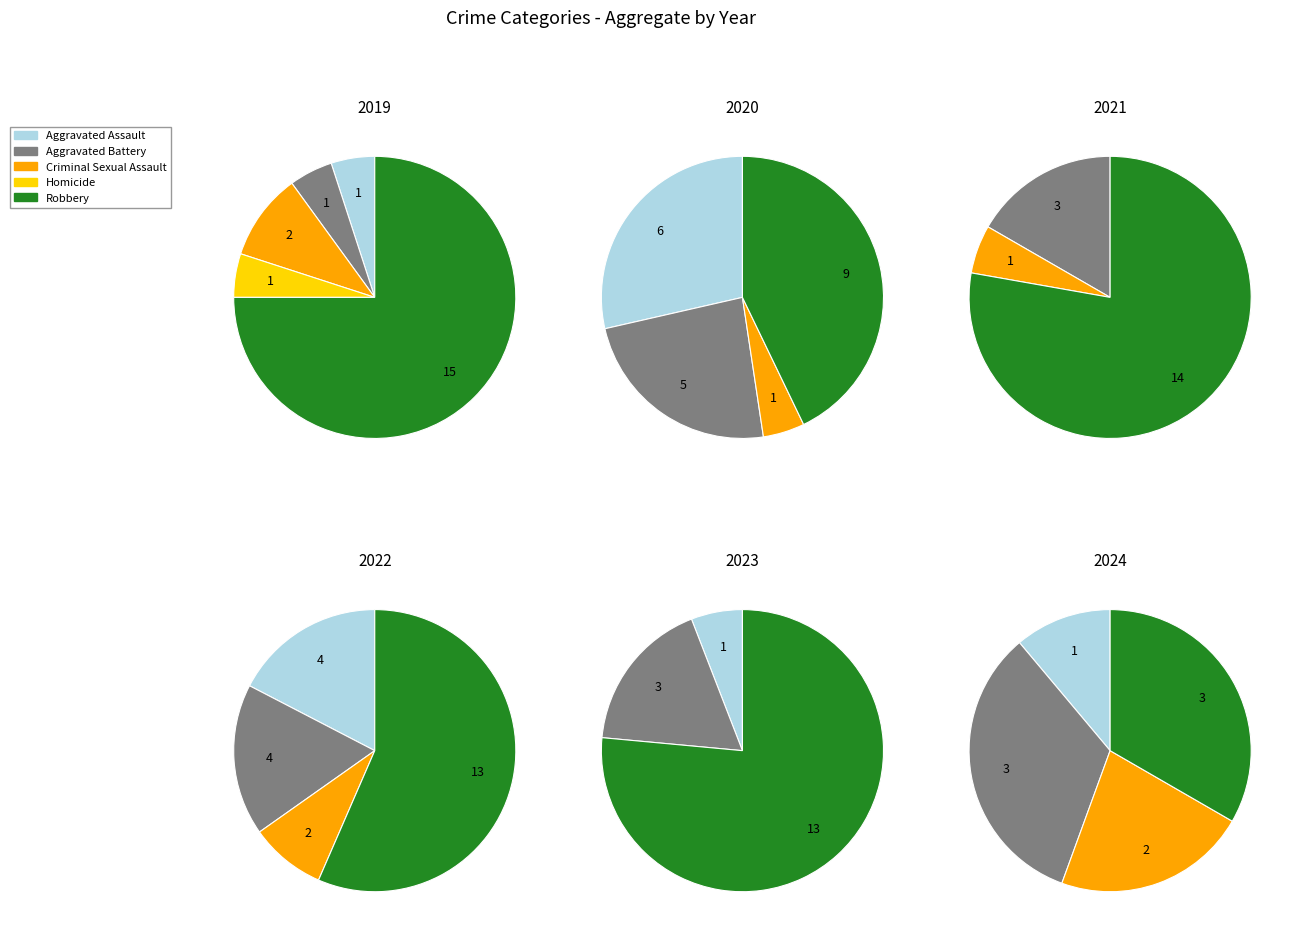

At Homicide, list the series in order from largest to smallest.

2019, 2020, 2021, 2022, 2023, 2024